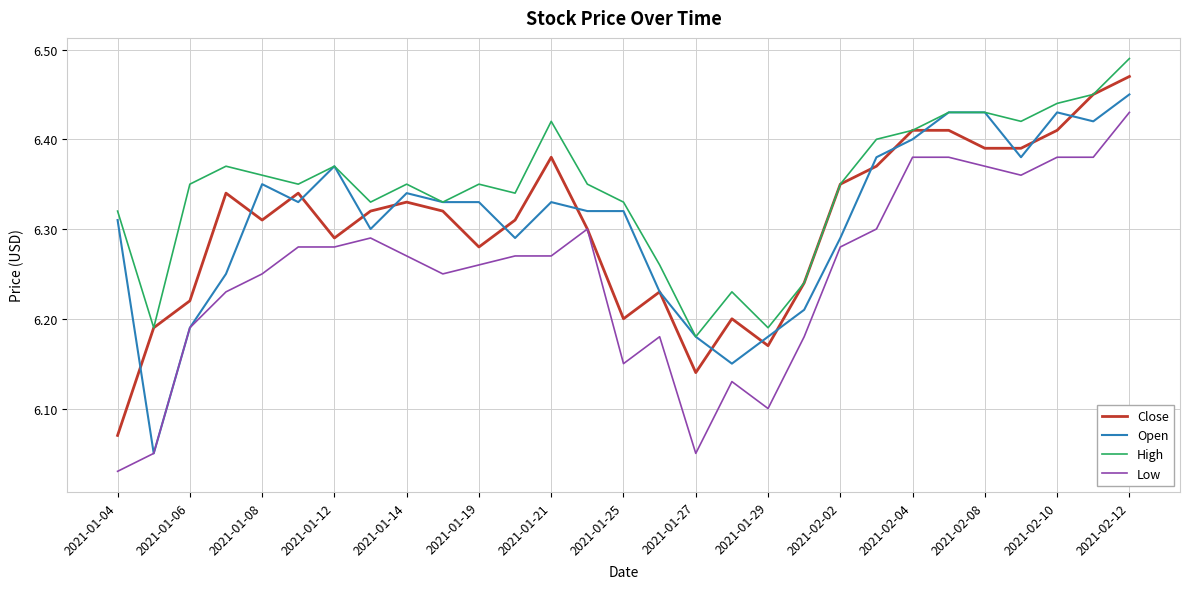

True or false: High and Low intersect in this chart.

False